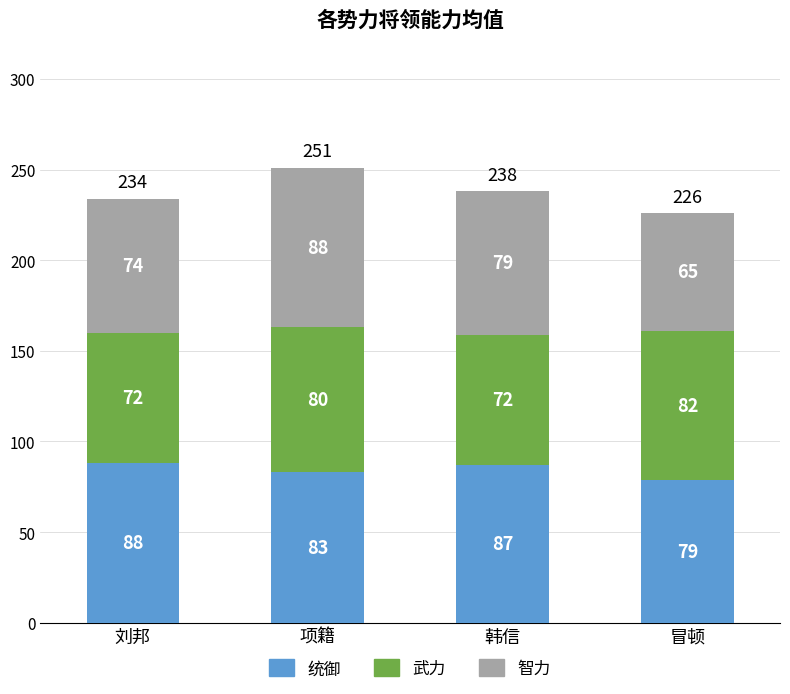

Is it true that 统御 equals 23 at 刘邦?

False